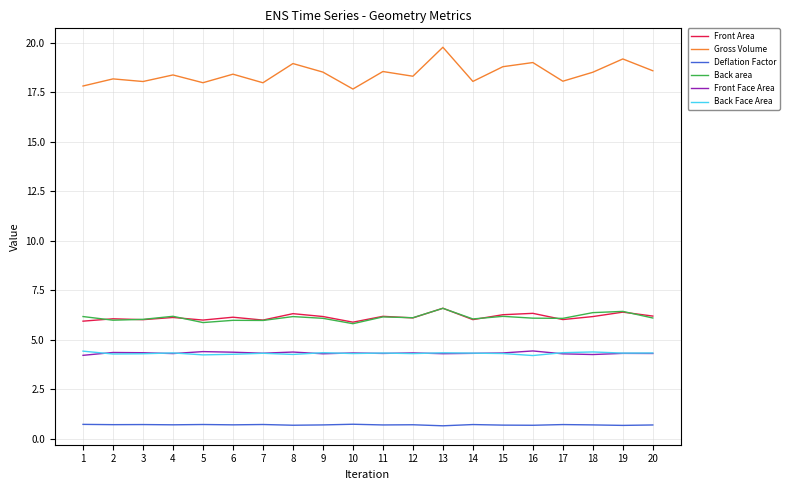

What is the total value across all series at 14?

39.5